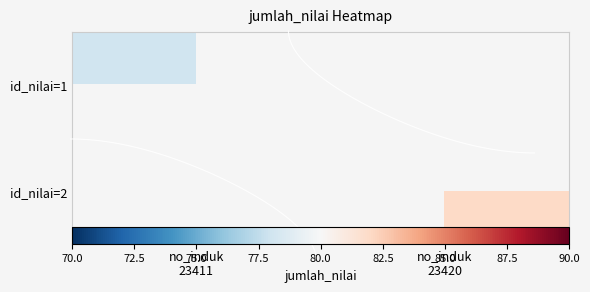

Is the value of id_nilai=2 at no_induk 23411 greater than the value of id_nilai=1 at no_induk 23411?

No